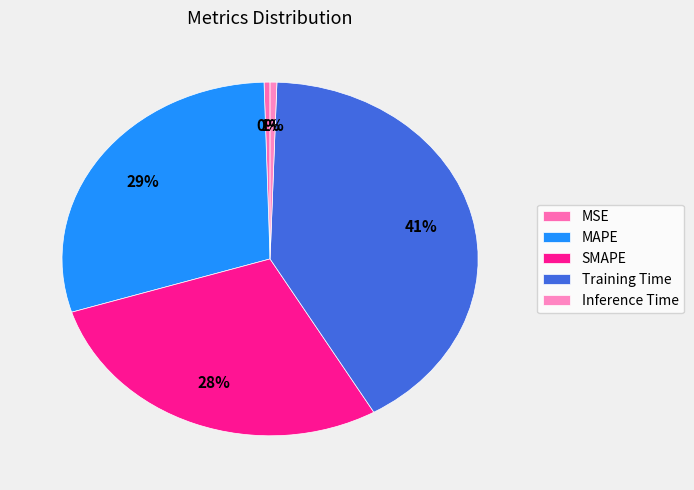

To the nearest percent, what is the average slice percentage?

20%